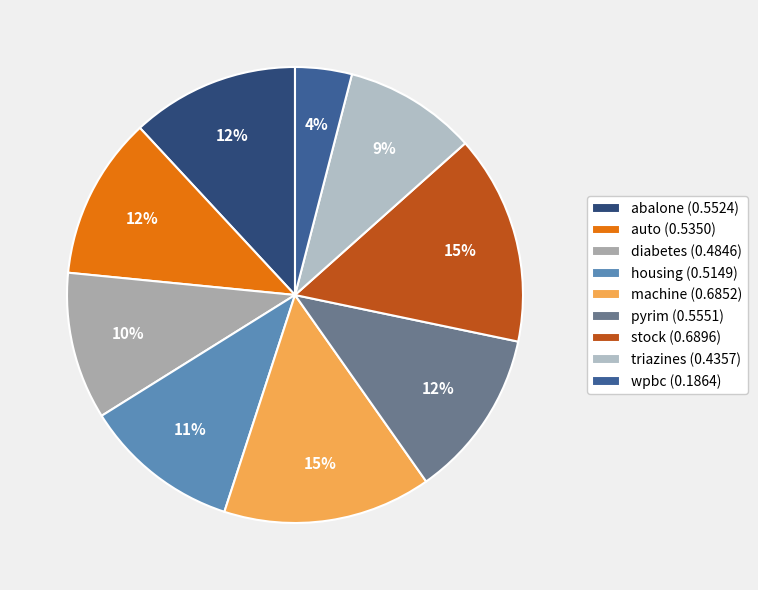

The auto slice represents 12% of the pie. True or false?

True